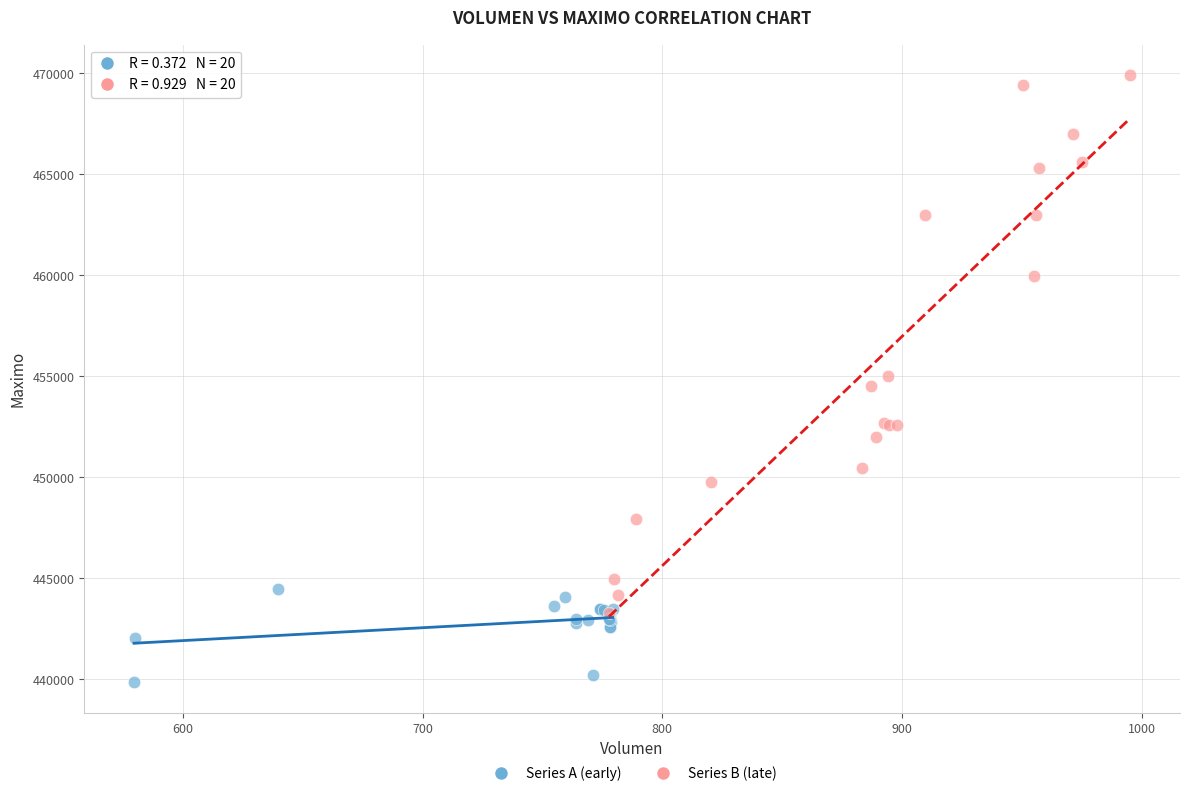

Which series reaches the minimum Y coordinate?

Series A (early)